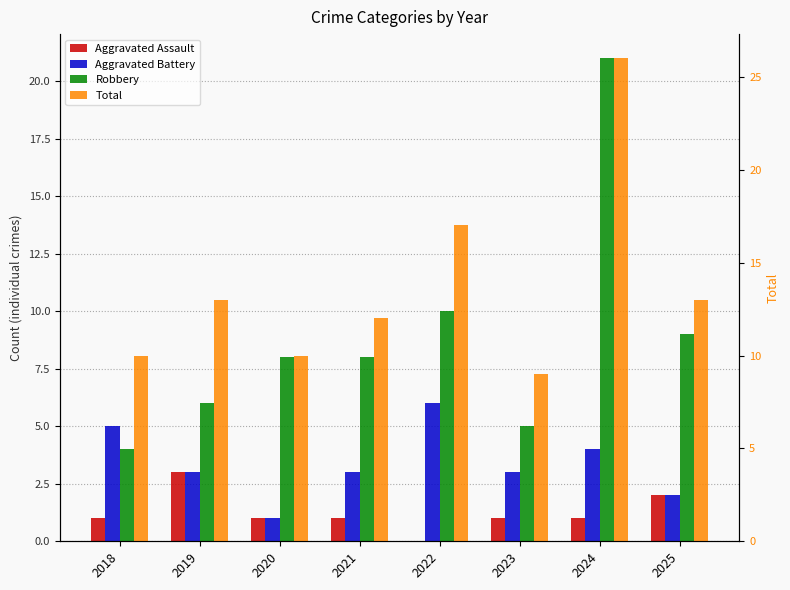

Rank the series at 2024 from highest to lowest value.

Total, Robbery, Aggravated Battery, Aggravated Assault